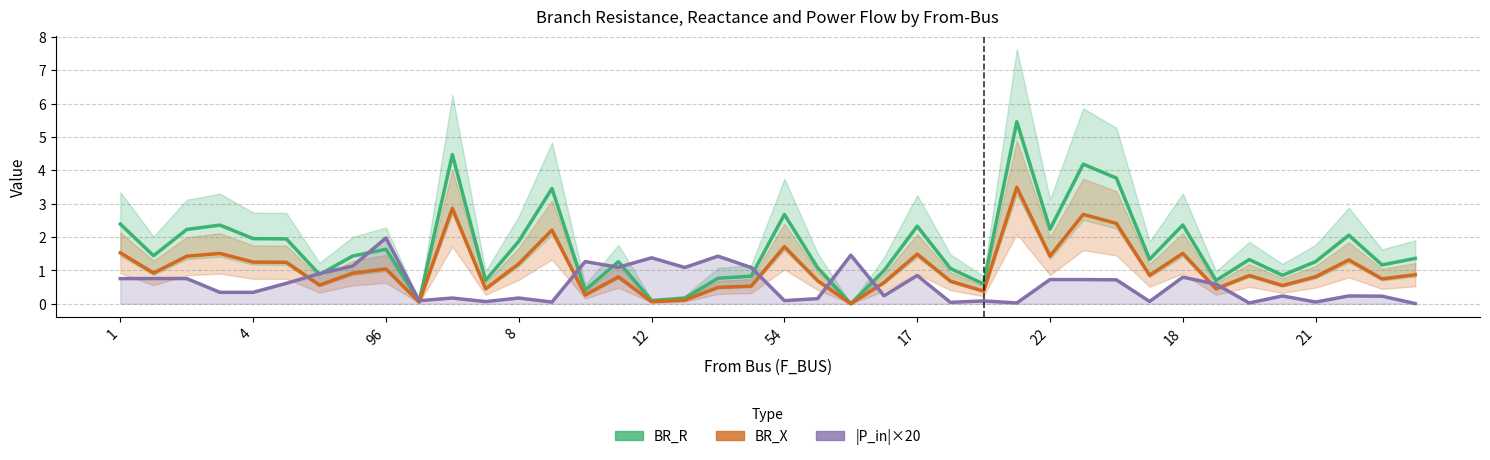

What is the sum of all BR_X values?

42.9